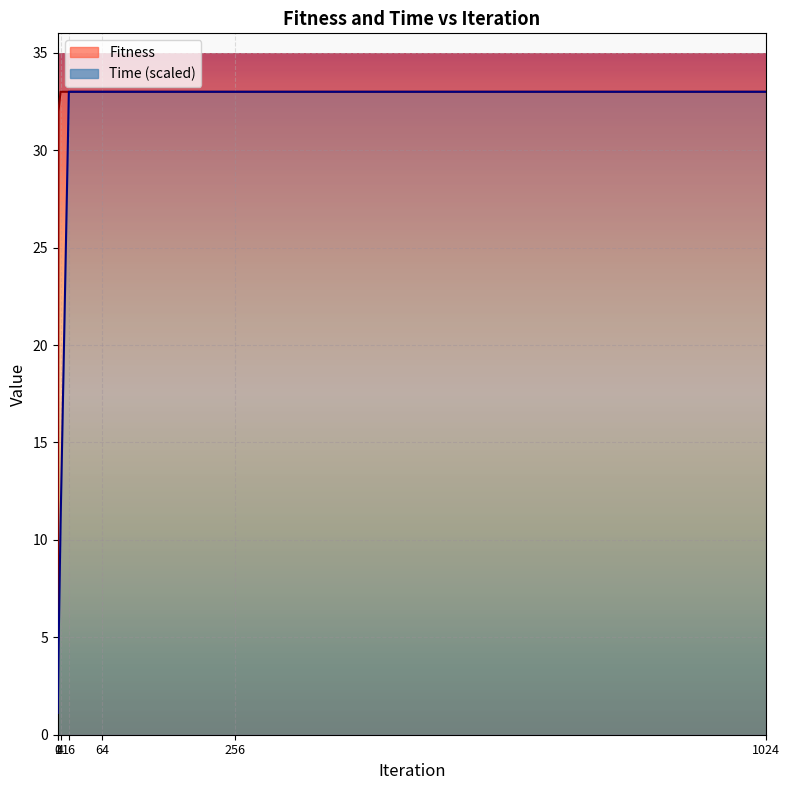

True or false: Fitness and Time cross at least once.

False